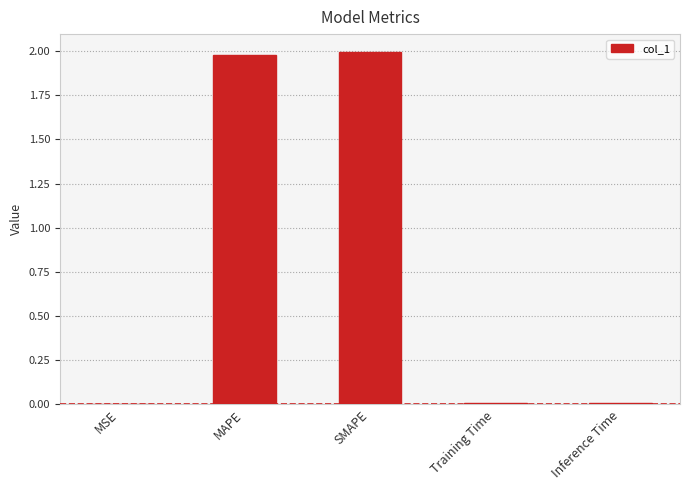

True or false: the data shows 3.5 at MAPE.

False